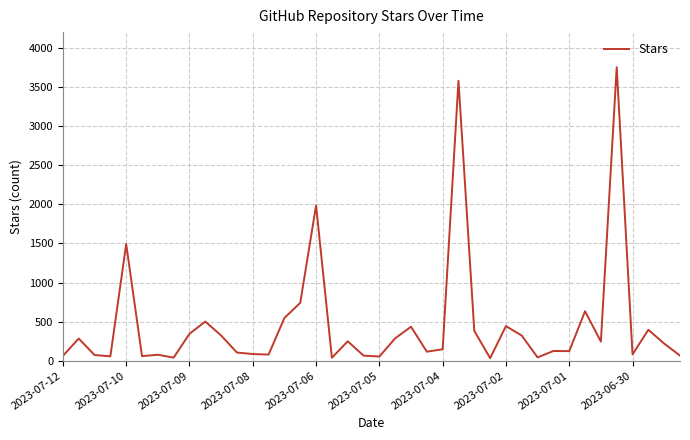

What is the difference between the maximum and minimum values?

3718